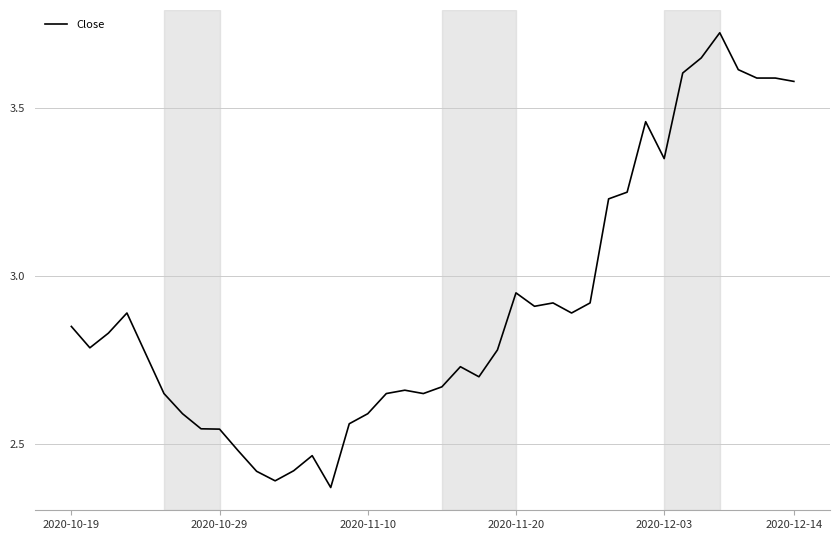

Count the number of data series in this chart.

1